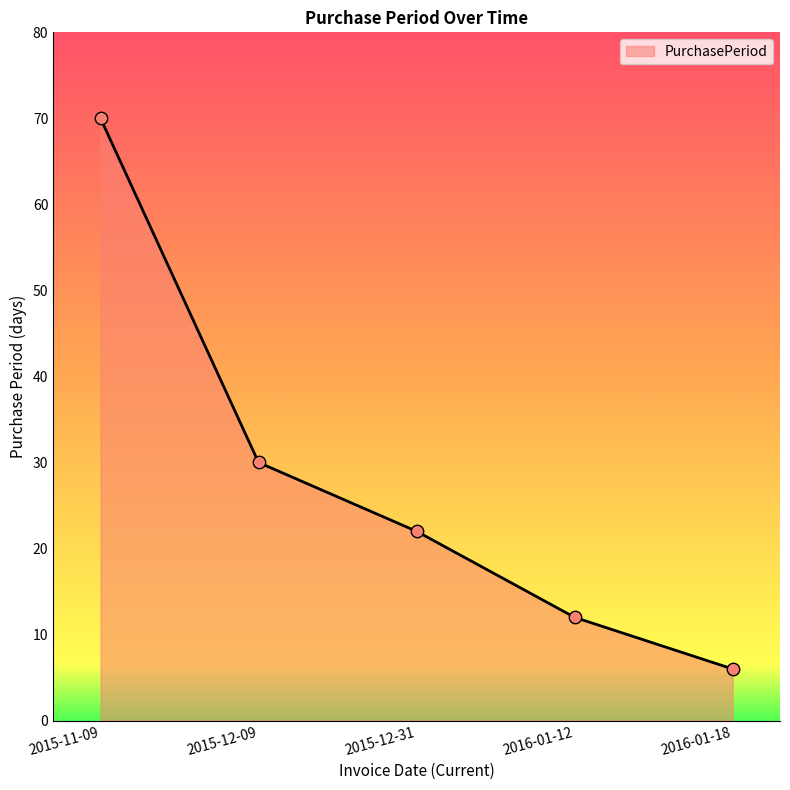

What is the change in value from 2015-11-09 to 2015-12-31?

-48